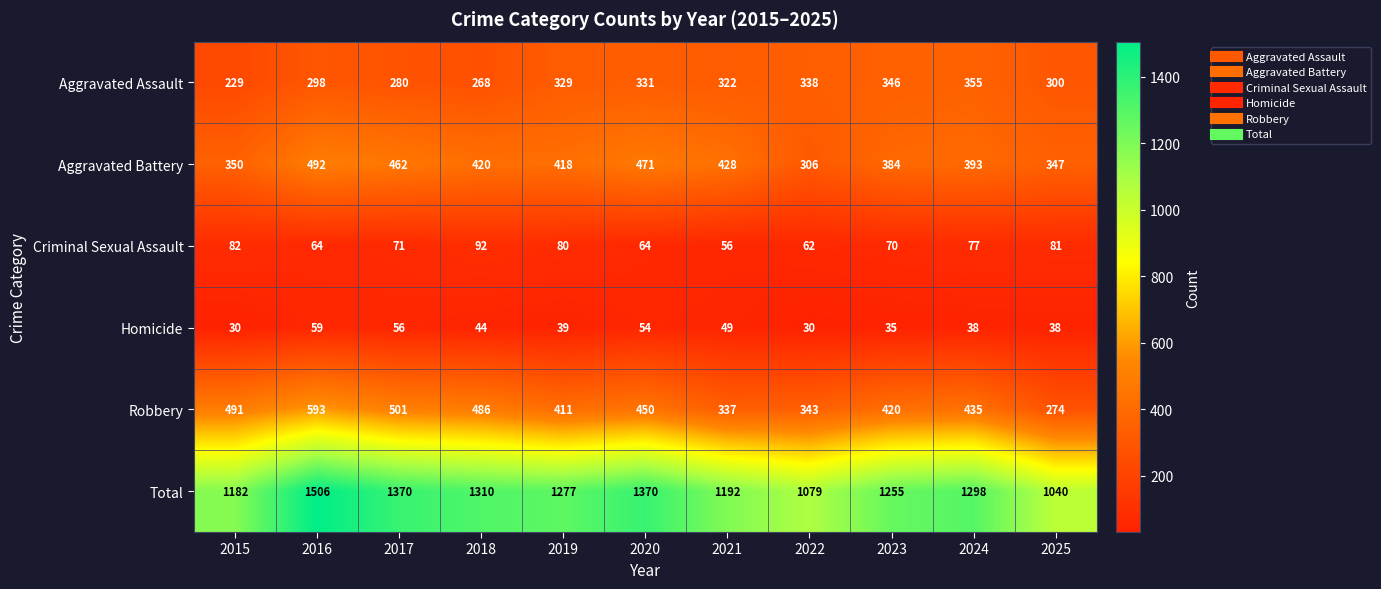

Is it true that Aggravated Assault equals 529 at 2025?

False